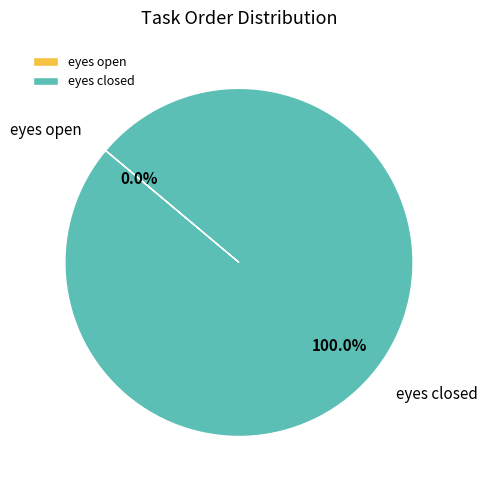

Do eyes open and eyes closed together represent more than half of the pie?

Yes